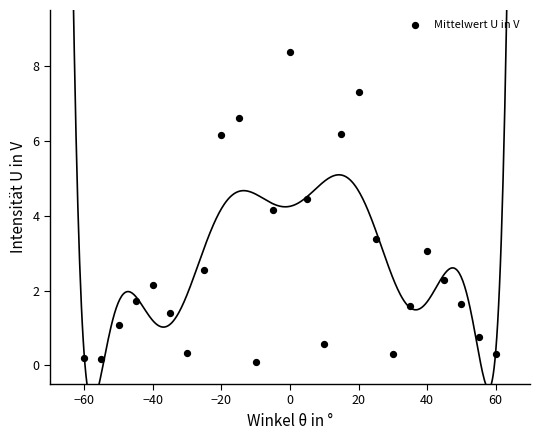

What Y value in the scatter plot is closest to 4?

4.2